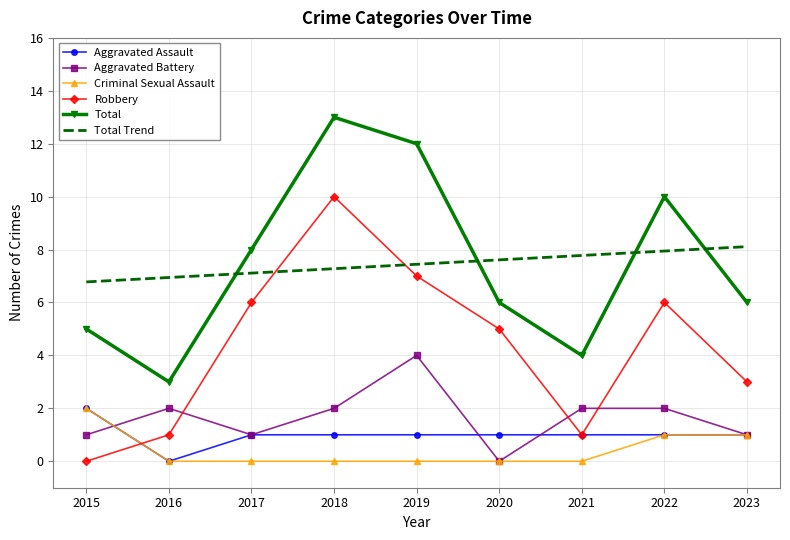

True or false: Criminal Sexual Assault and Total Trend cross at least once.

False